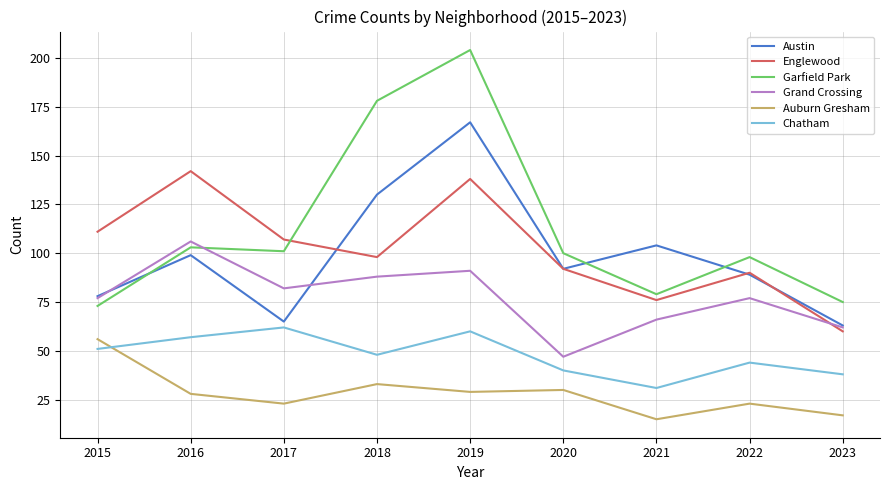

True or false: Chatham and Auburn Gresham intersect in this chart.

True